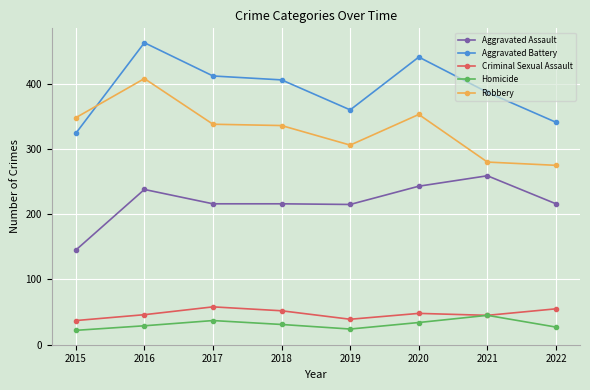

What is the greatest value displayed?

463